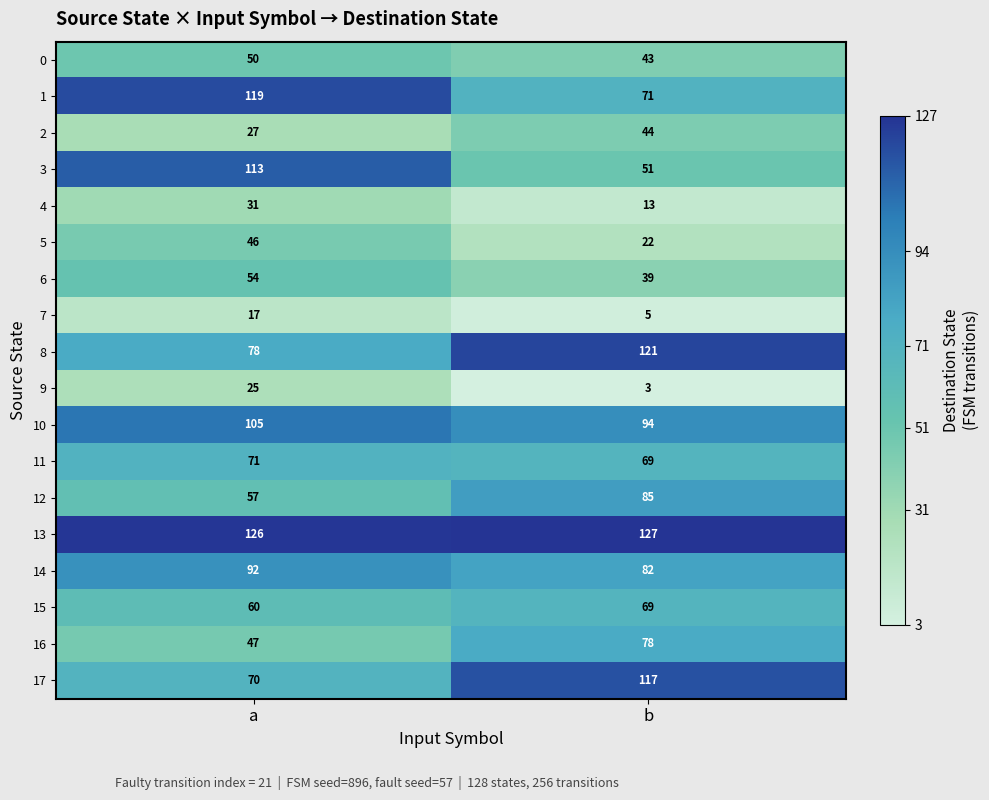

List the series in order of their peak value, highest first.

13, 8, 1, 17, 3, 10, 14, 12, 16, 11, 15, 6, 0, 5, 2, 4, 9, 7